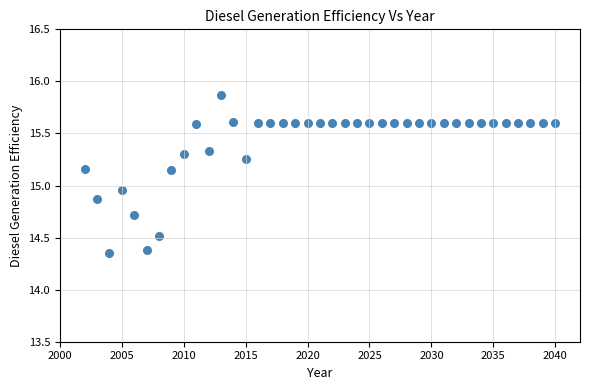

What is the range of X values (max minus min)?

38.0